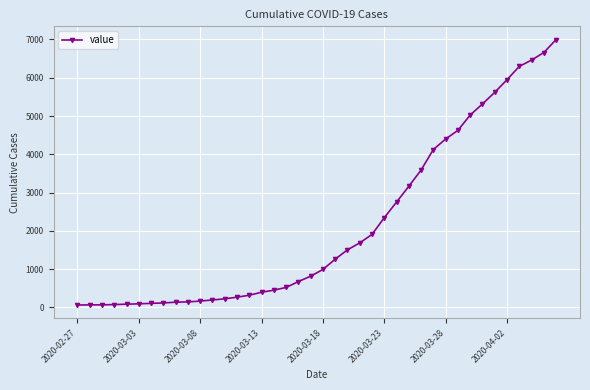

What is the greatest value displayed?

6995